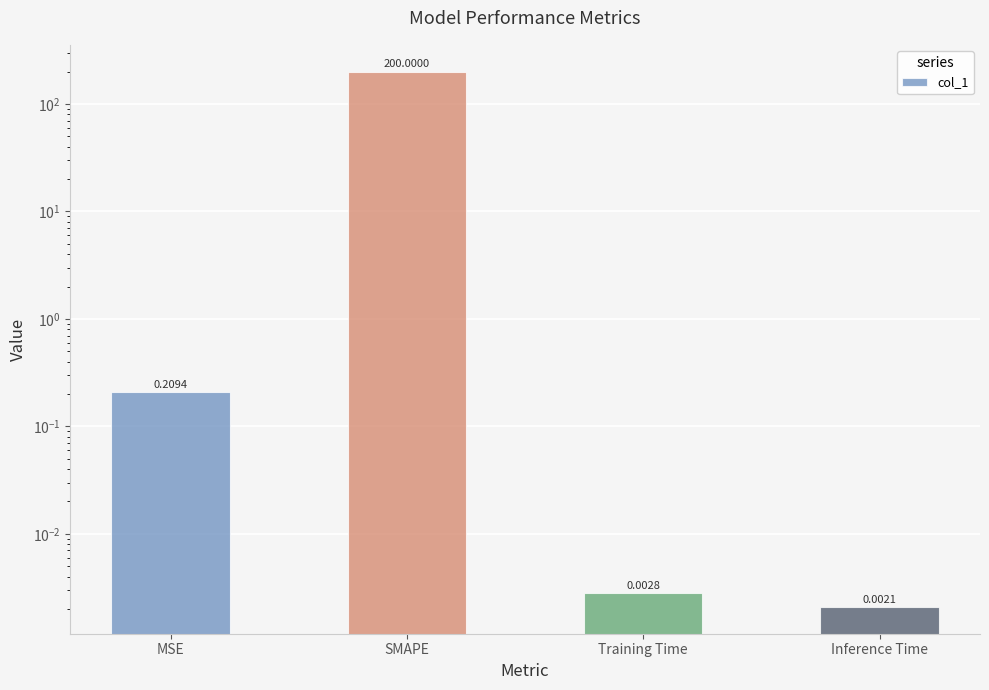

What is the difference between the maximum and minimum values?

200.0